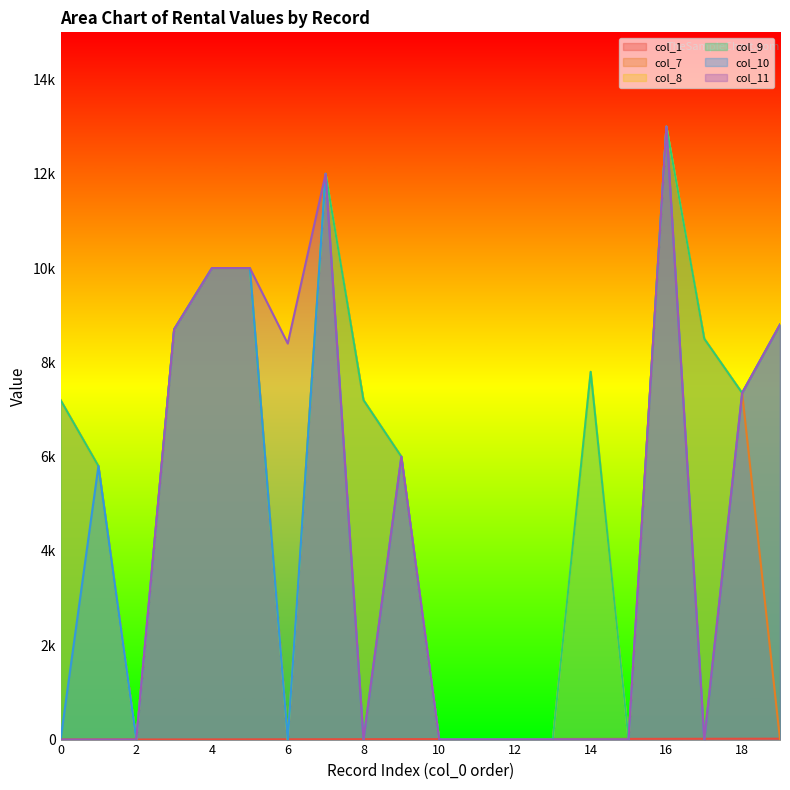

Reading left to right, list all the values displayed in this chart.

col_1: 0	1	2	3	4	5	6	7	8	9	10	11	12	13	14	15	16	17	18	19
col_7: 7200	5800	0	8700	10000	10000	0	12000	7200	6000	0	0	0	0	0	0	13000	8500	7350	0
col_8: 7200	5800	0	8700	10000	10000	0	12000	7200	6000	0	0	0	0	7800	0	13000	8500	7350	8800
col_9: 7200	5800	0	8700	10000	10000	0	12000	7200	6000	0	0	0	0	7800	0	13000	8500	7350	8800
col_10: 0	5800	0	8700	10000	10000	0	12000	0	6000	0	0	0	0	0	0	13000	0	7350	8800
col_11: 0	0	0	8700	10000	10000	8400	12000	0	6000	0	0	0	0	0	0	13000	0	7350	8800